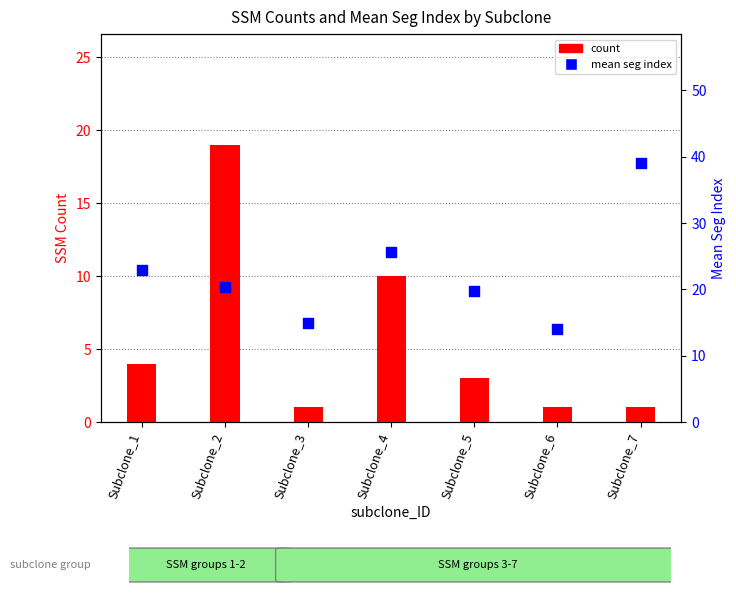

What are all the series names shown in the legend?

count, mean seg index